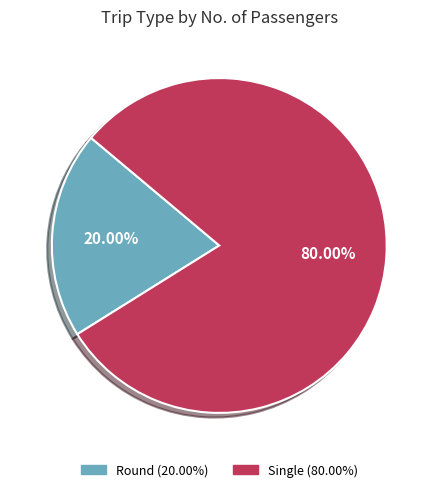

Count the number of slices in the pie.

2